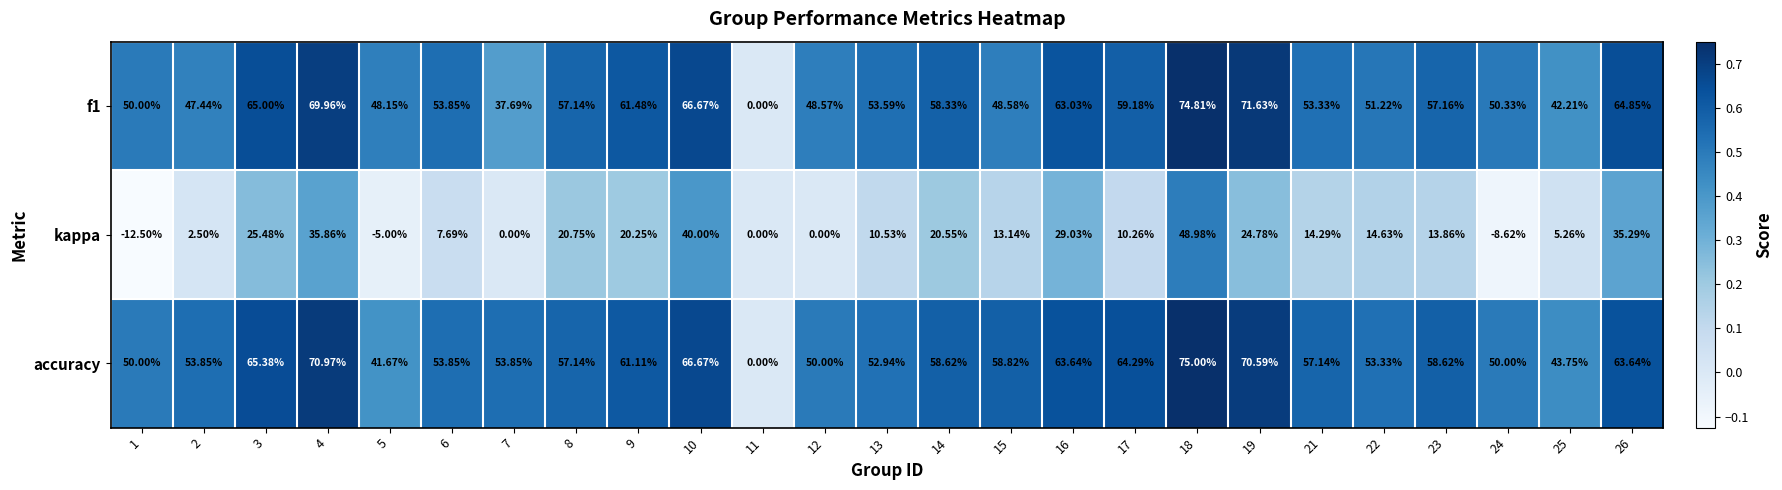

At 3, list the series in order from largest to smallest.

accuracy, f1, kappa